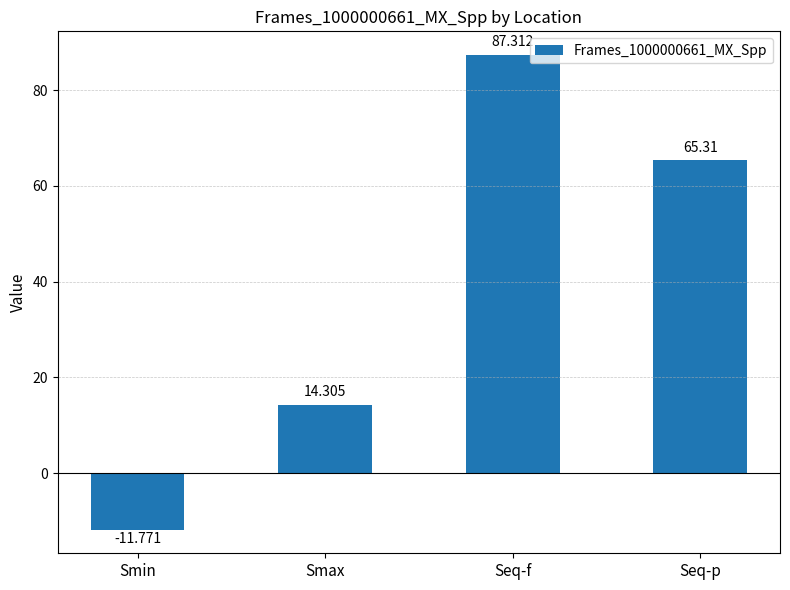

What is the maximum value shown in the chart?

87.3